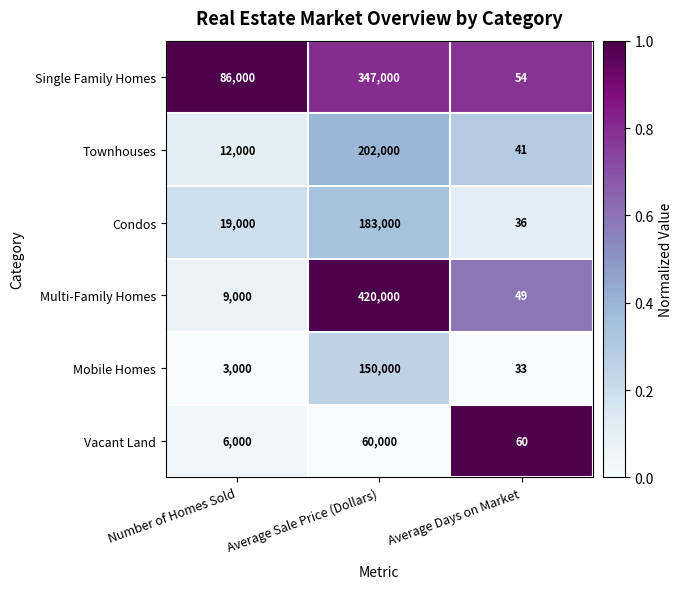

Which series has the widest spread of values?

Multi-Family Homes